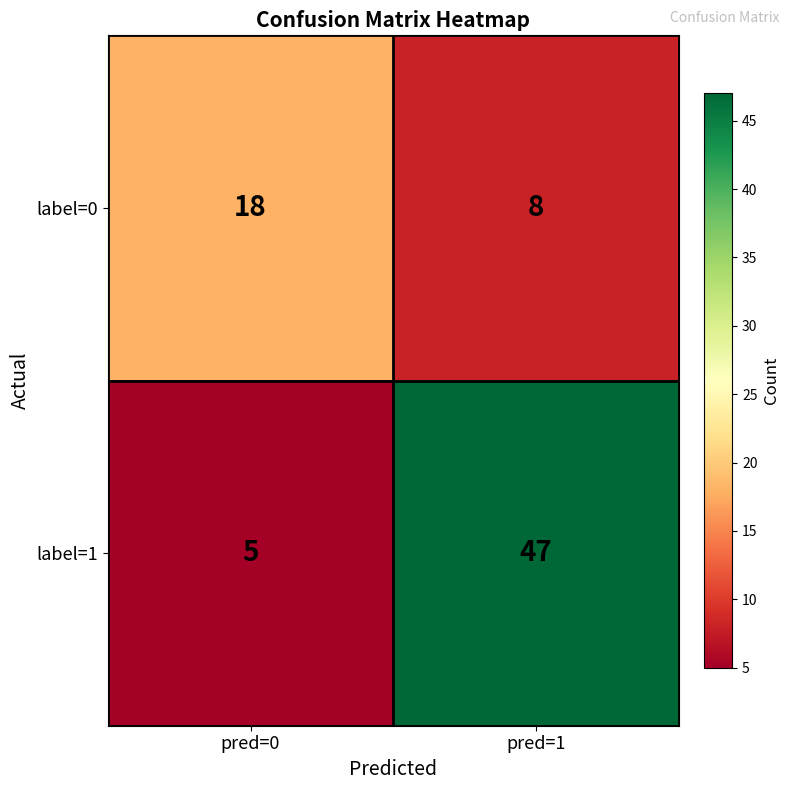

Read the label=1 value at pred=1.

47